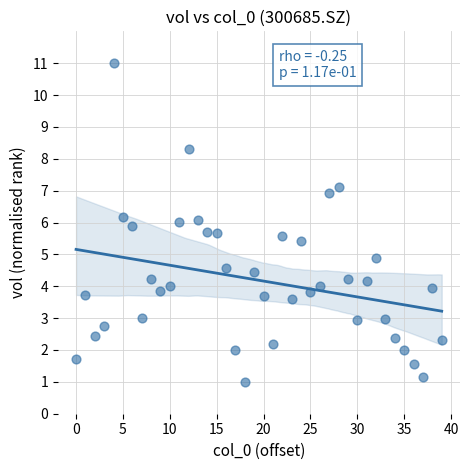

What is the range of Y values (max minus min)?

10.0